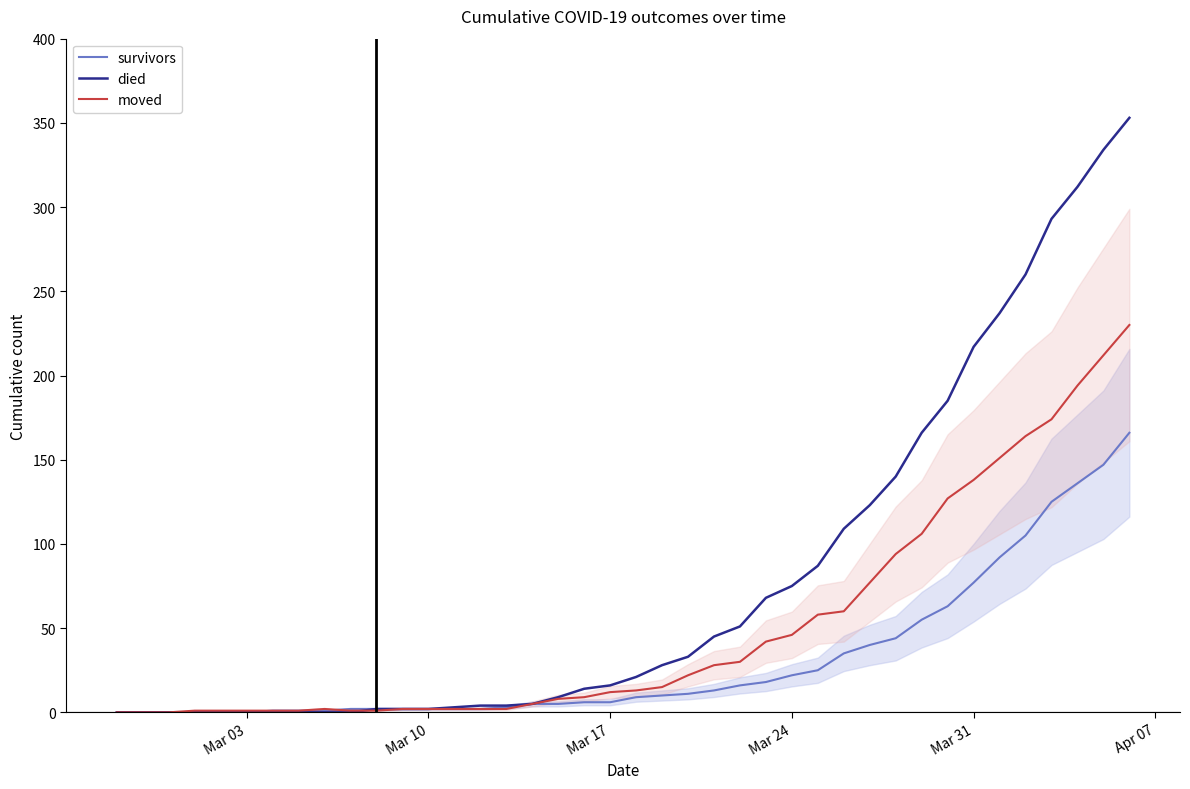

True or false: survivors and died cross at least once.

False